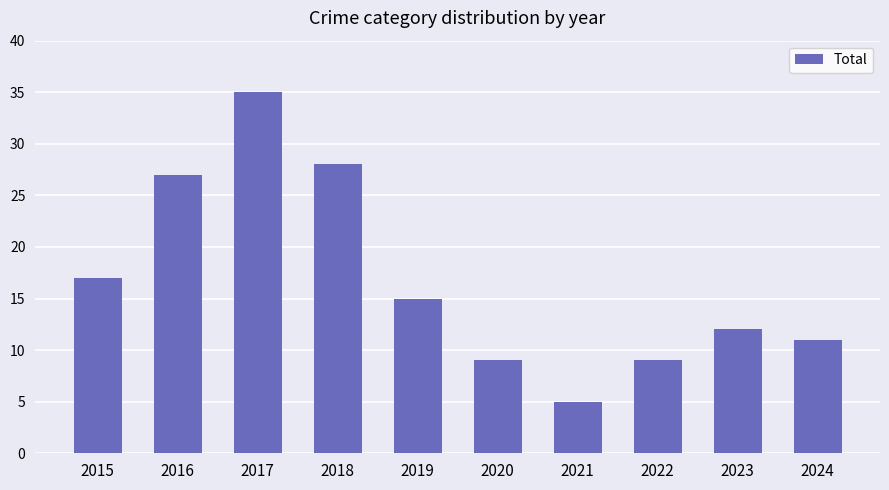

Is it true that the value at 2015 is 17?

True